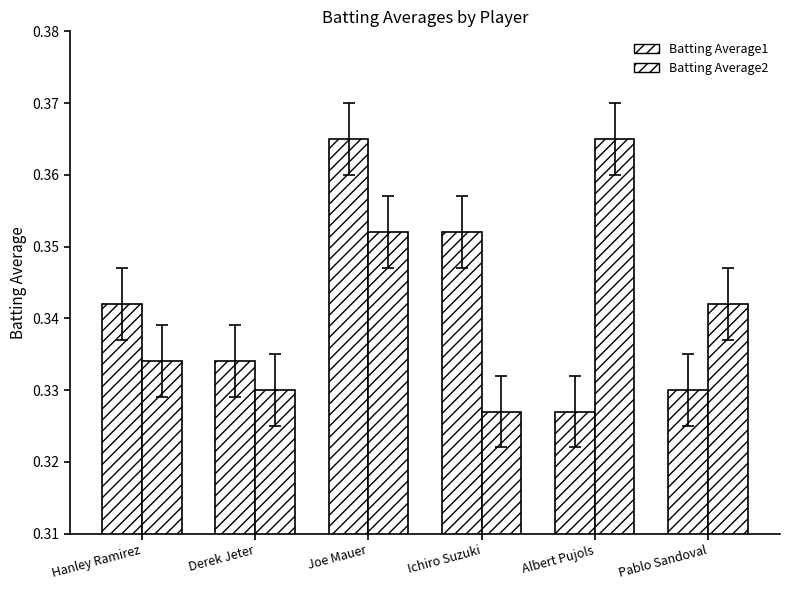

What is the lowest value of the Batting Average2 series?

0.3